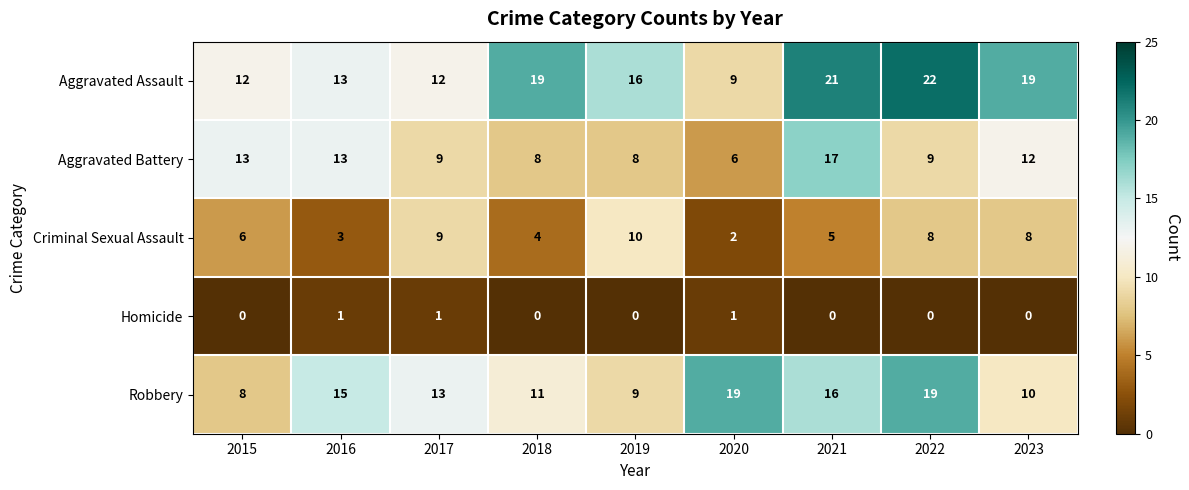

Where is Aggravated Battery nearest to the value 11?

2023